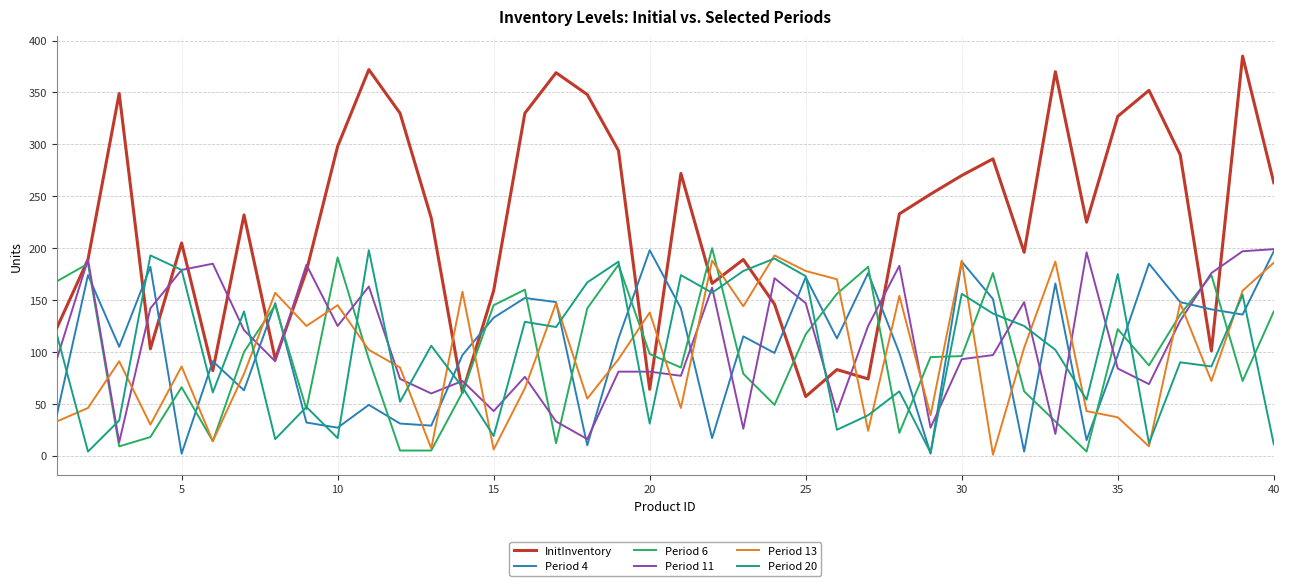

What is the lowest value of the InitInventory series?

57